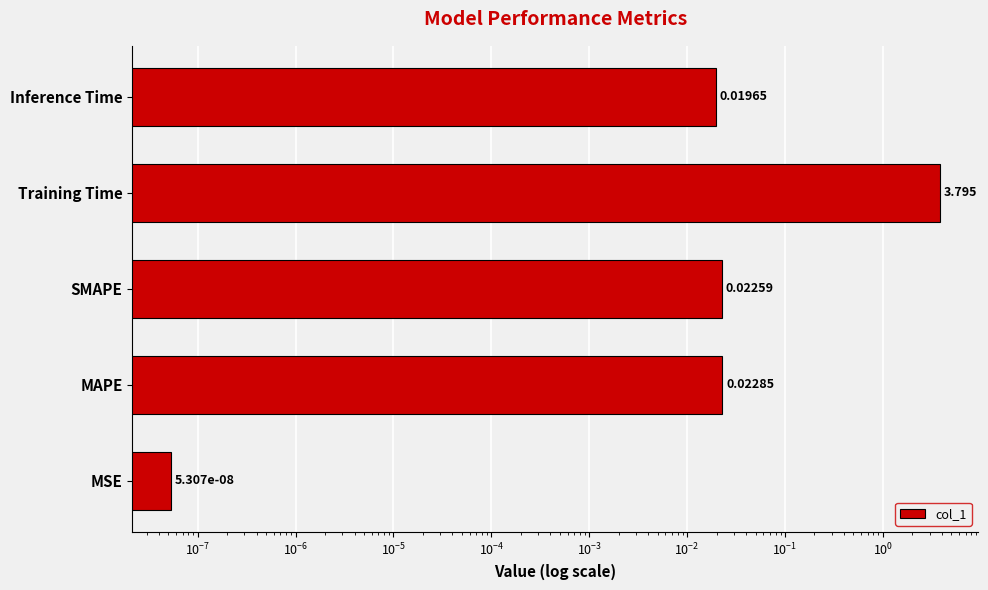

Reading left to right, extract all data points from this chart.

0.0	0.0	0.0	3.8	0.0